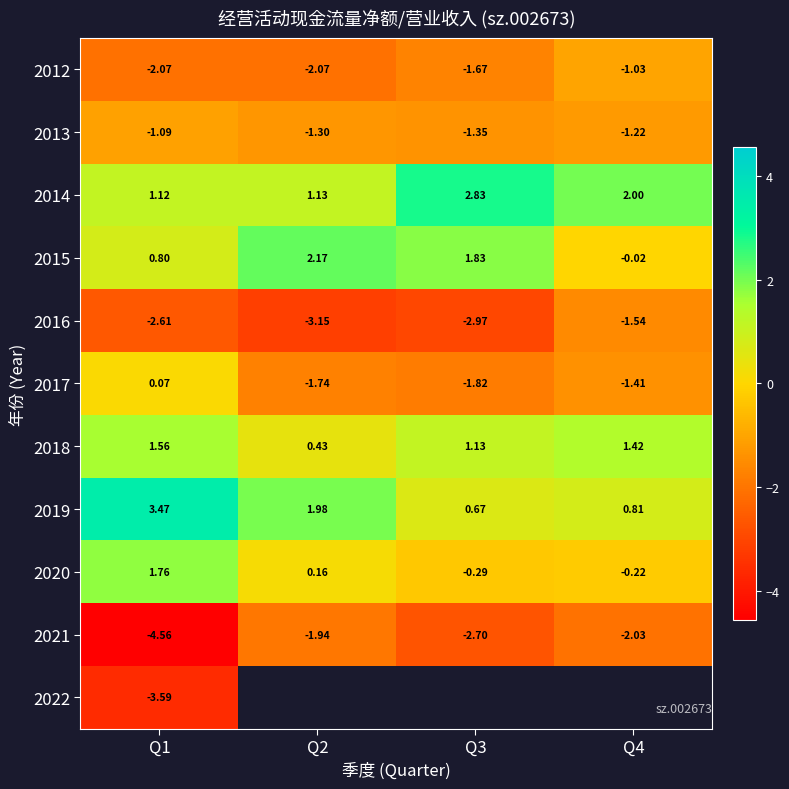

Is it true that 2017 equals 0.1 at Q1?

False